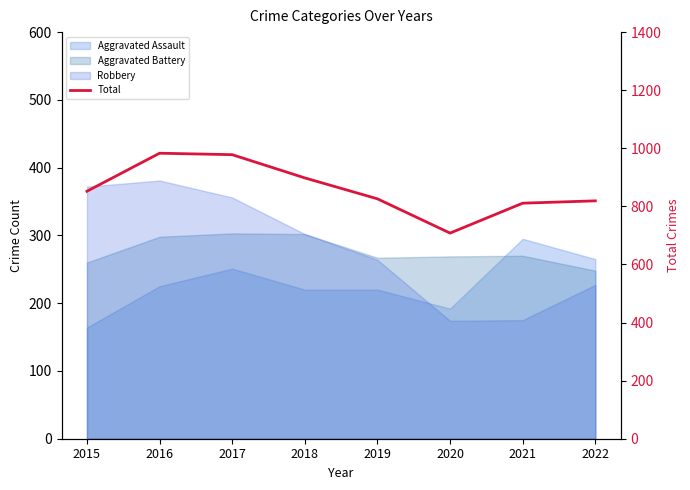

Reading left to right, transcribe all the data shown in this chart.

852	983	978	898	826	708	811	819